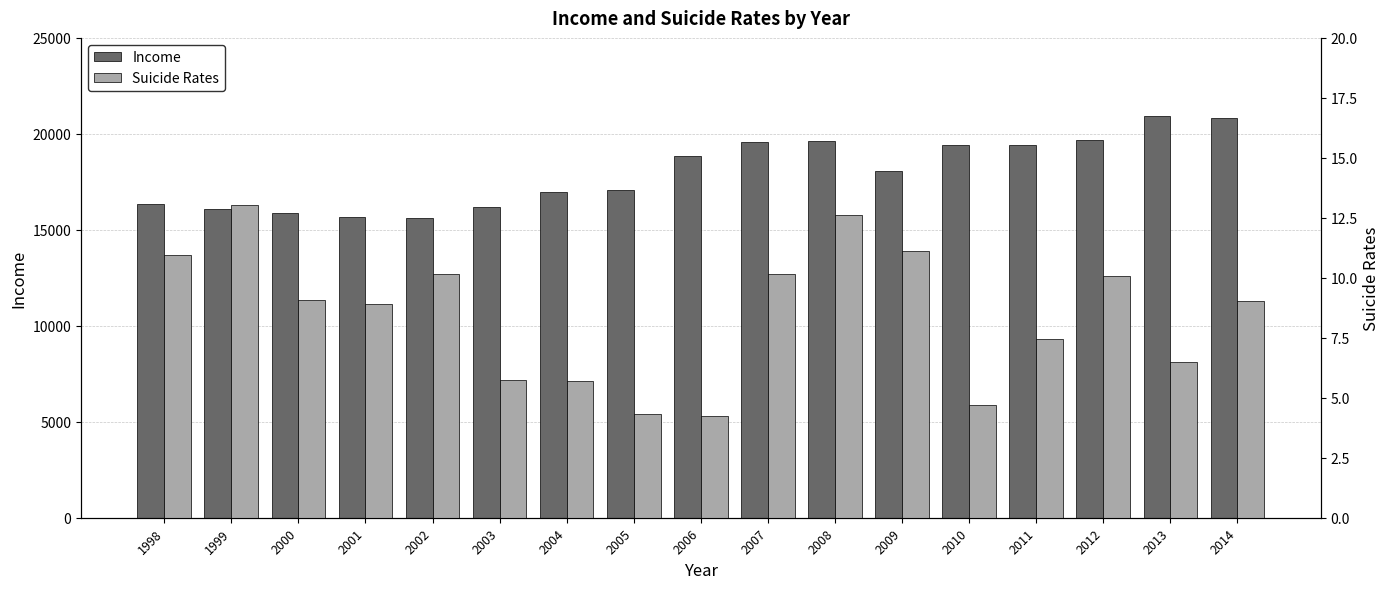

How many values in the Suicide Rates series are below 9?

8